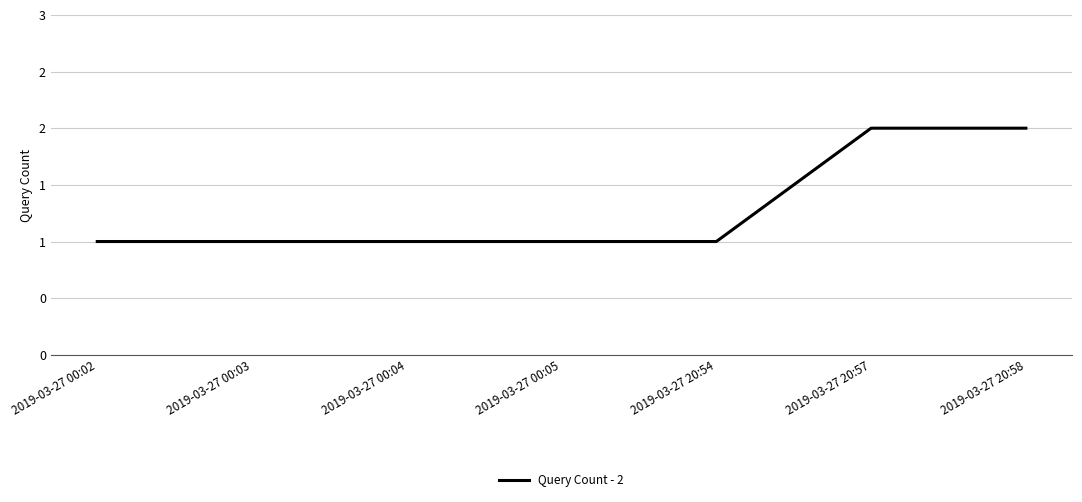

Approximately how many times larger is the value at 2019-03-27 20:57 compared to 2019-03-27 00:04?

2.0